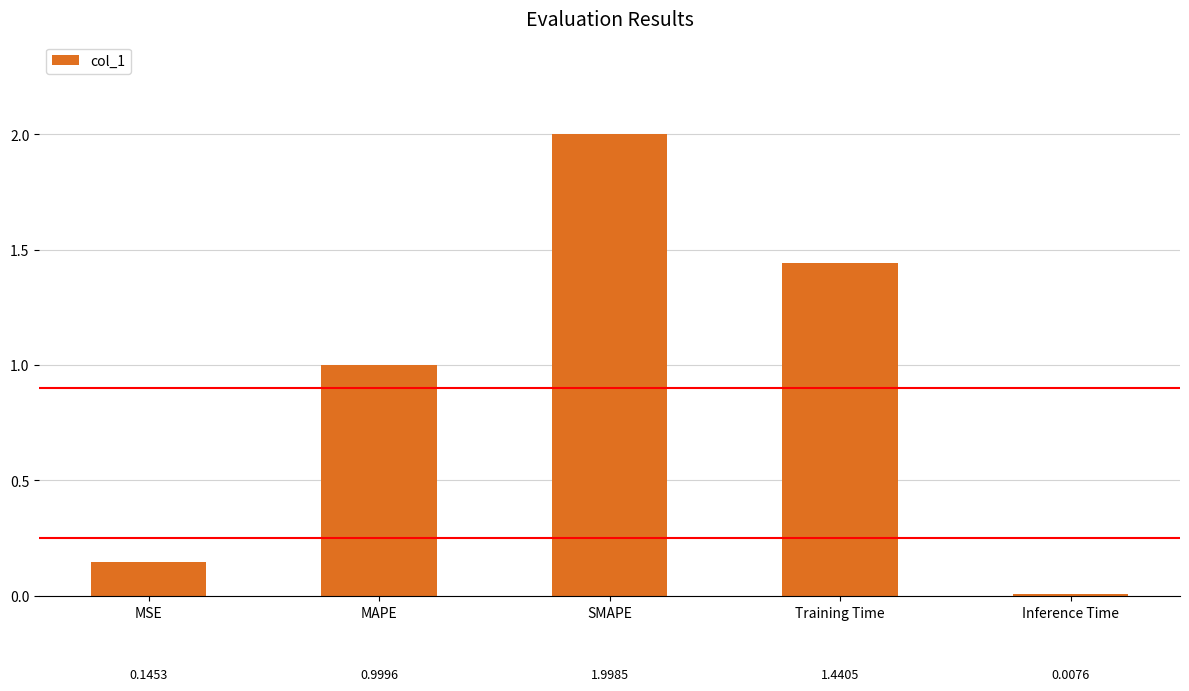

Count the number of data series in this chart.

1